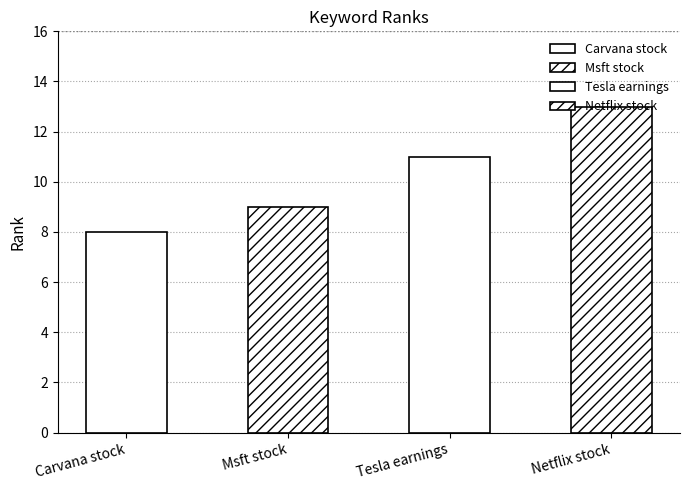

Which category has the highest value across all series?

Netflix stock